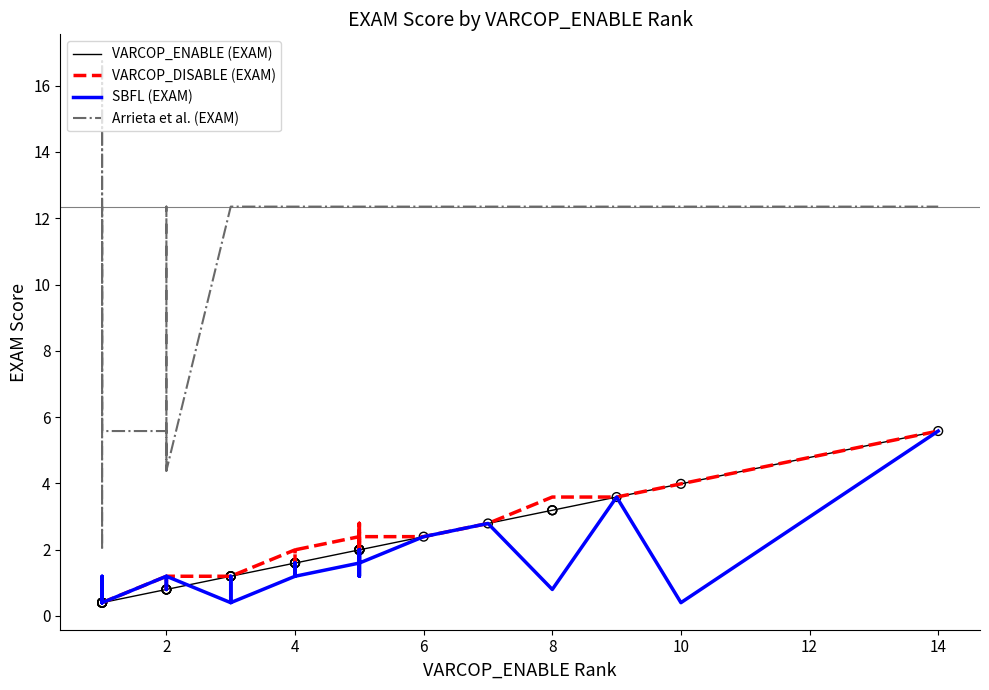

Which series has the widest spread of Y values?

Arrieta et al. (EXAM)